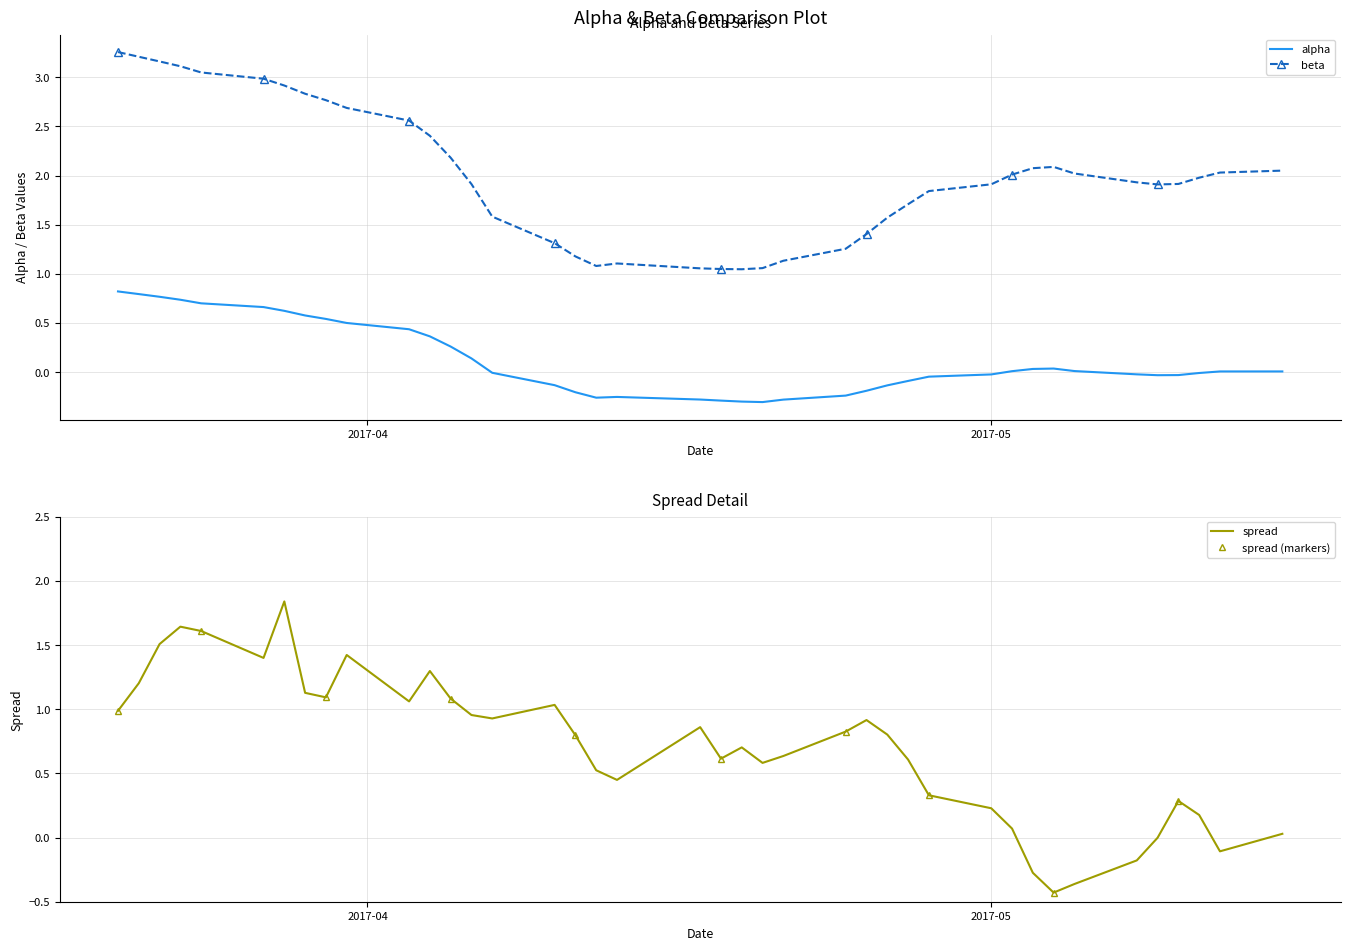

Reading left to right, extract all data points from this chart.

alpha: 0.8	0.8	0.8	0.7	0.7	0.7	0.6	0.6	0.5	0.5	0.4	0.4	0.3	0.1	-0.0	-0.1	-0.2	-0.3	-0.3	-0.3	-0.3	-0.3	-0.3	-0.3	-0.2	-0.2	-0.1	-0.1	-0.0	-0.0	0.0	0.0	0.0	0.0	-0.0	-0.0	-0.0	-0.0	0.0	0.0
beta: 3.3	3.2	3.2	3.1	3.0	3.0	2.9	2.8	2.8	2.7	2.6	2.4	2.2	1.9	1.6	1.3	1.2	1.1	1.1	1.1	1.0	1.0	1.1	1.1	1.3	1.4	1.6	1.7	1.8	1.9	2.0	2.1	2.1	2.0	1.9	1.9	1.9	2.0	2.0	2.0
spread: 1.0	1.2	1.5	1.6	1.6	1.4	1.8	1.1	1.1	1.4	1.1	1.3	1.1	1.0	0.9	1.0	0.8	0.5	0.4	0.9	0.6	0.7	0.6	0.6	0.8	0.9	0.8	0.6	0.3	0.2	0.1	-0.3	-0.4	-0.4	-0.2	-0.0	0.3	0.2	-0.1	0.0
spread (markers): 1.0	1.2	1.5	1.6	1.6	1.4	1.8	1.1	1.1	1.4	1.1	1.3	1.1	1.0	0.9	1.0	0.8	0.5	0.4	0.9	0.6	0.7	0.6	0.6	0.8	0.9	0.8	0.6	0.3	0.2	0.1	-0.3	-0.4	-0.4	-0.2	-0.0	0.3	0.2	-0.1	0.0